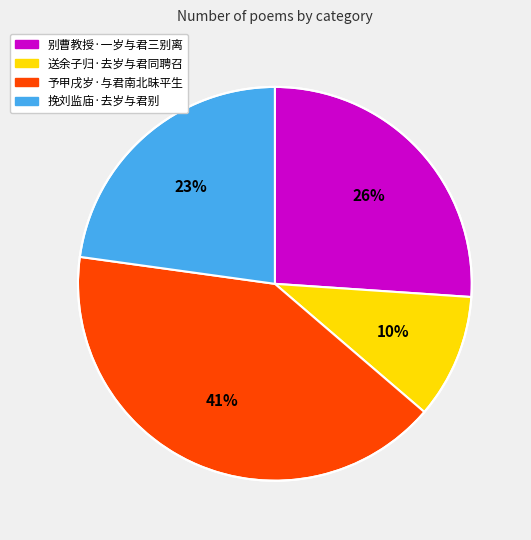

Do 送余子归·去岁与君同聘召 and 别曹教授·一岁与君三别离 together represent more than half of the pie?

No